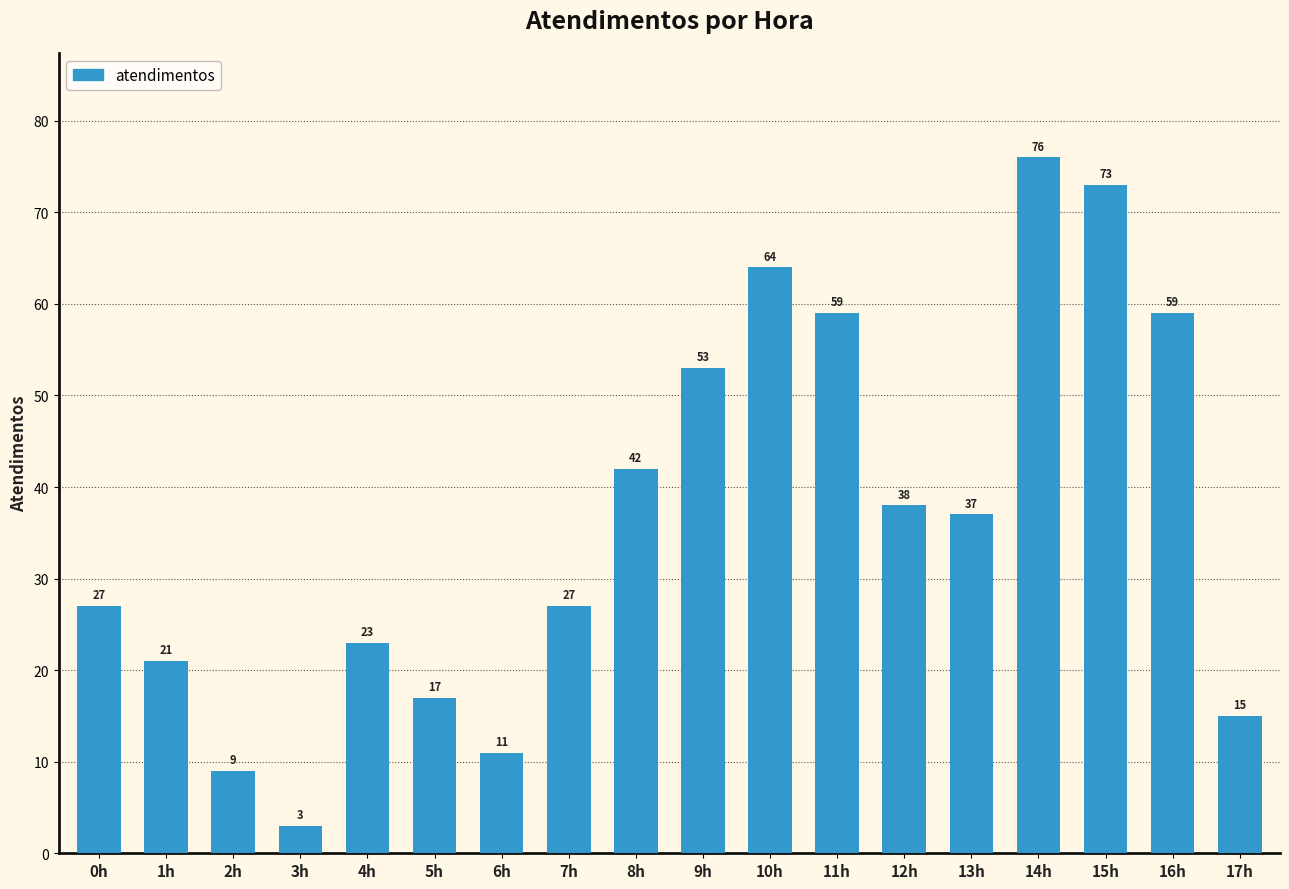

What position from the left is 6h?

7